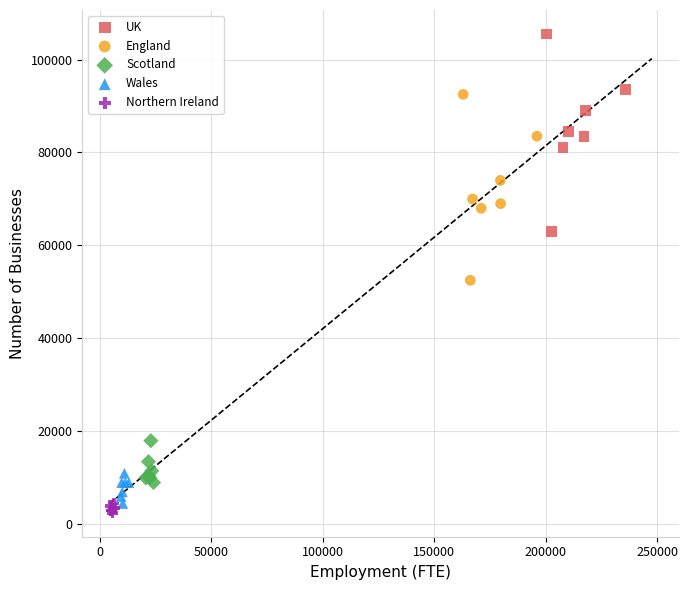

Which series reaches the minimum Y coordinate?

Northern Ireland